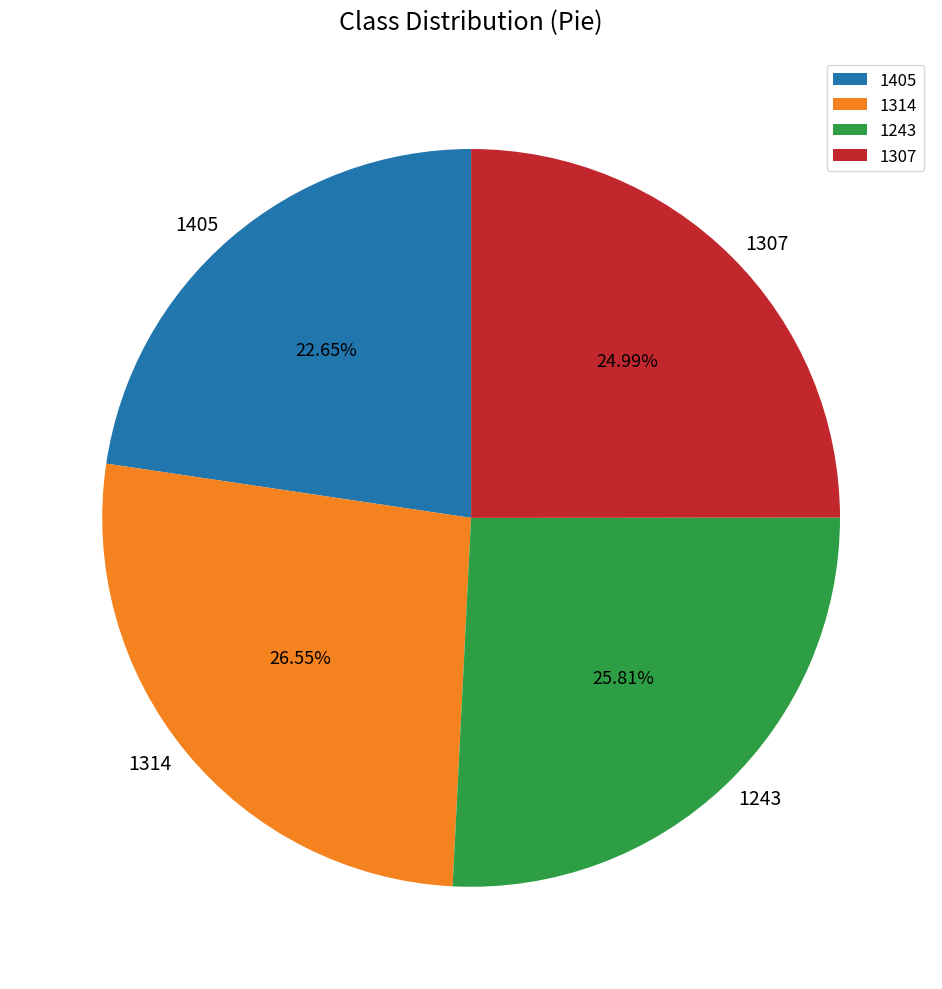

Does 1307 represent more than half of the total?

No